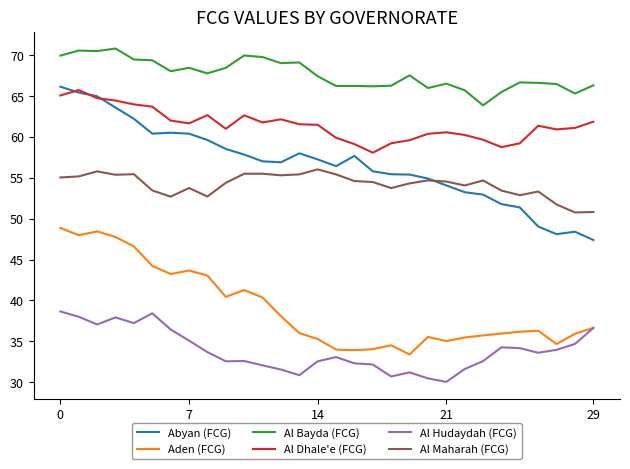

True or false: Abyan (FCG) and Al Hudaydah (FCG) intersect in this chart.

False